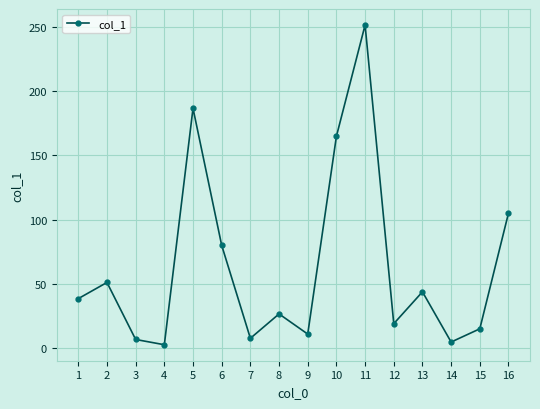

What is the sum of the values at 12 and 2?

69.9